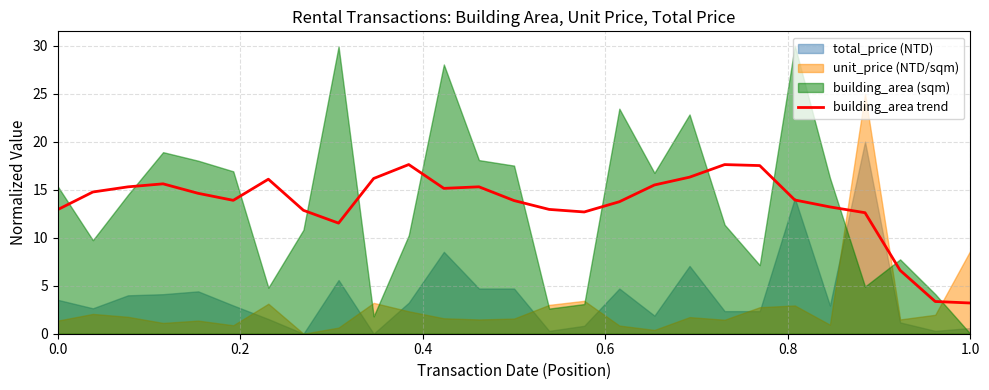

How many lines are shown in the chart?

1